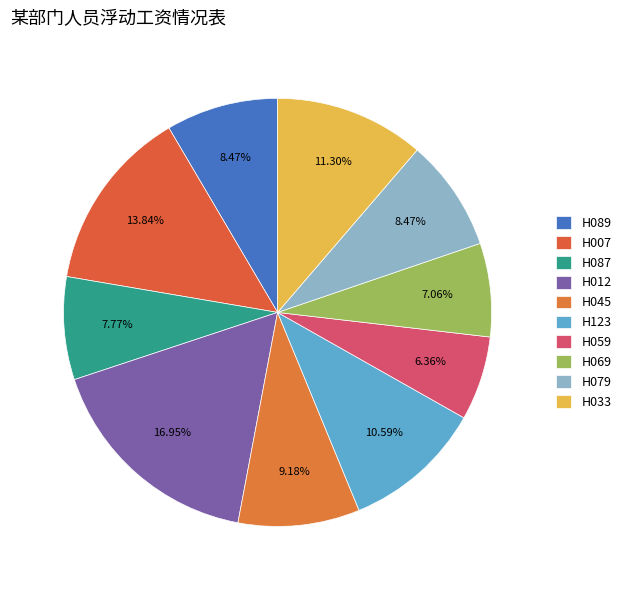

Count the number of slices in the pie.

10